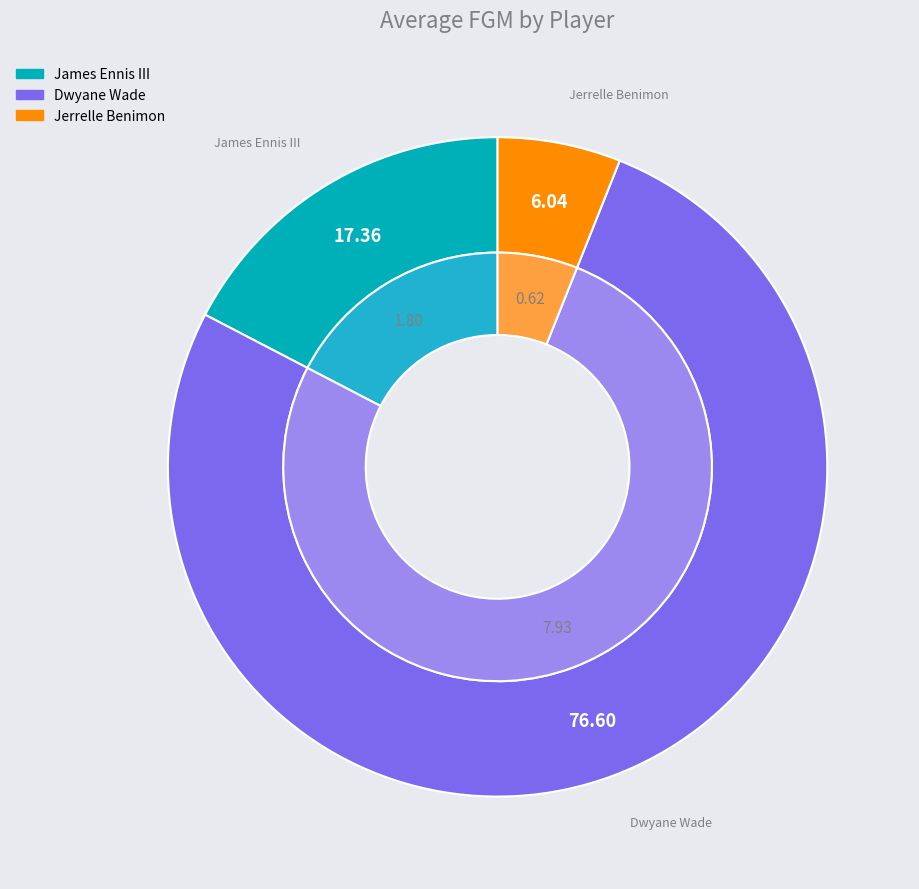

Which slice represents more than half of the pie?

Dwyane Wade